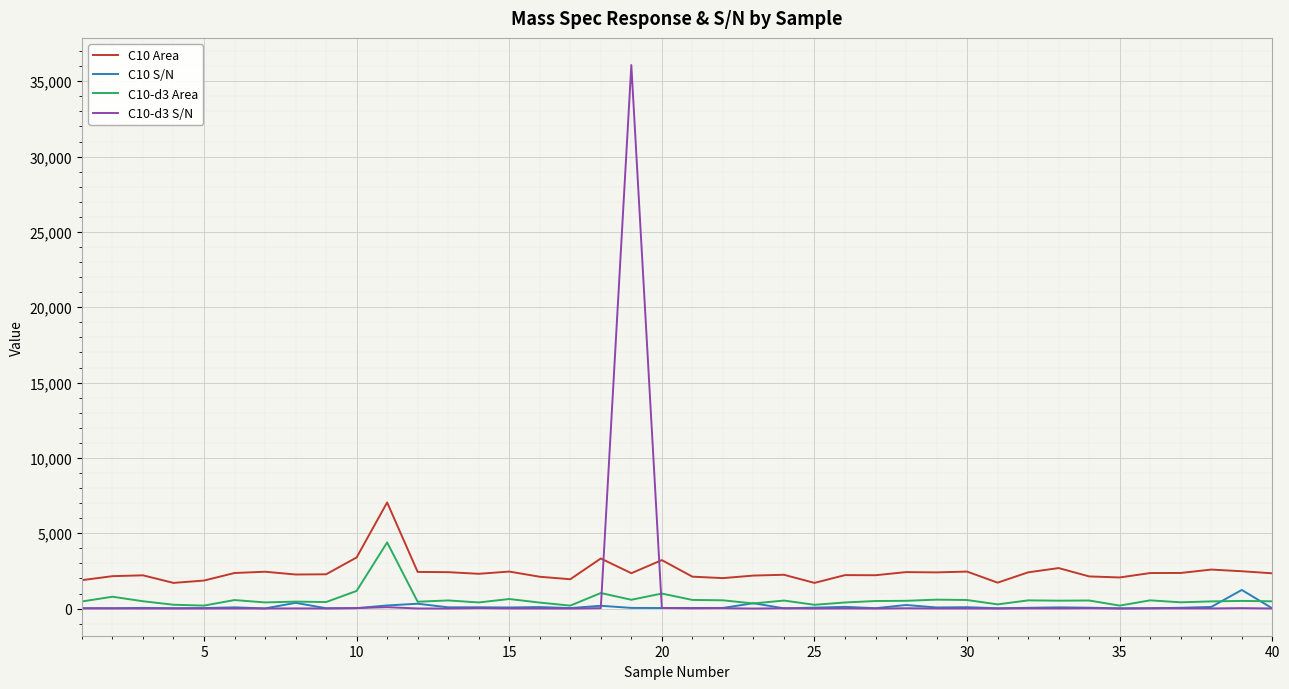

Which series has the widest spread of values?

C10-d3 S/N